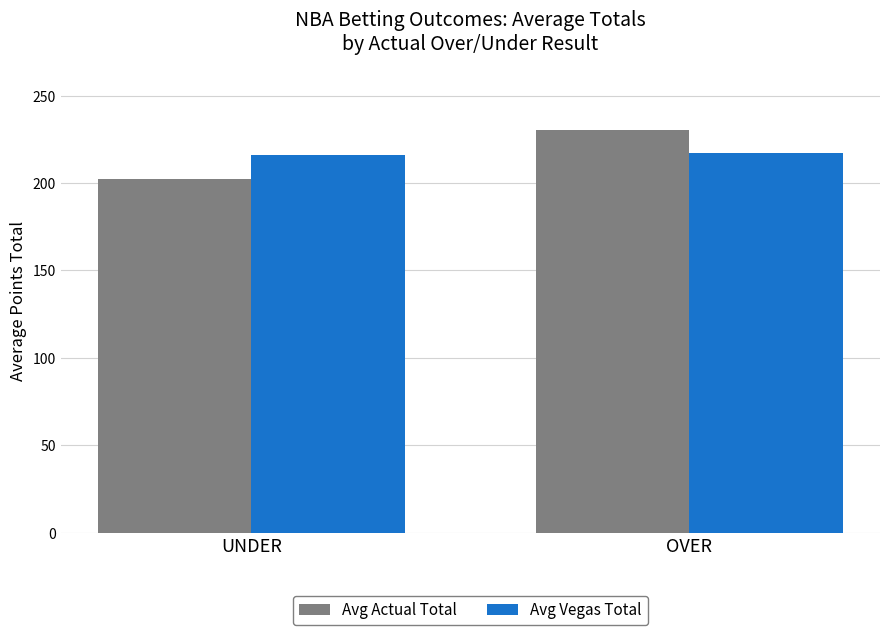

What is the approximate value of Avg Vegas Total at UNDER?

216.1